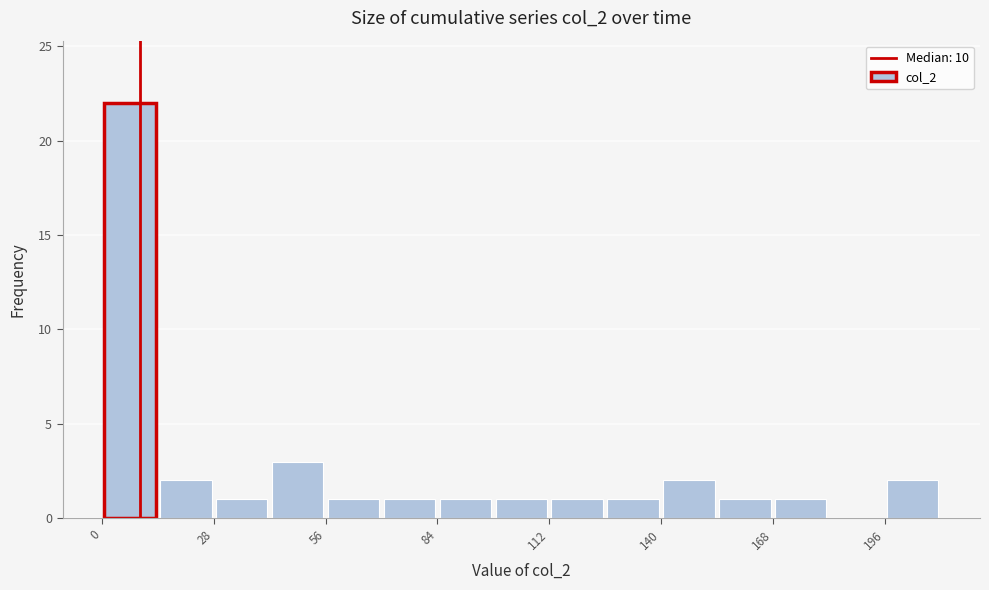

Around what value on the x-axis is the tallest bar? Give the approximate position of its centre, as read against the axis.

5